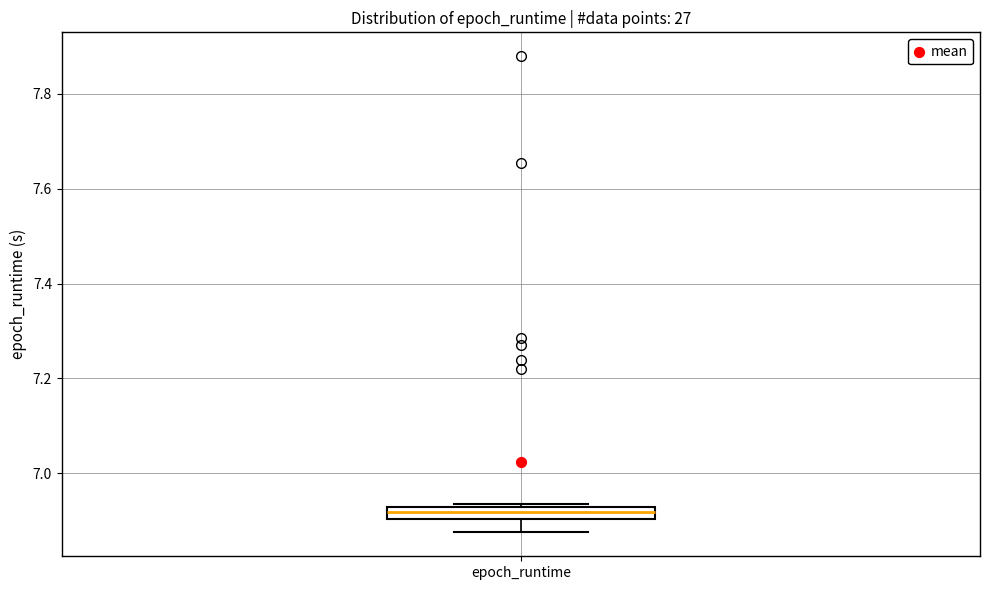

Where is the upper edge of the box for epoch_runtime on the y-axis? The values are not printed on the chart, so give them approximately, as read against the axis.

6.92